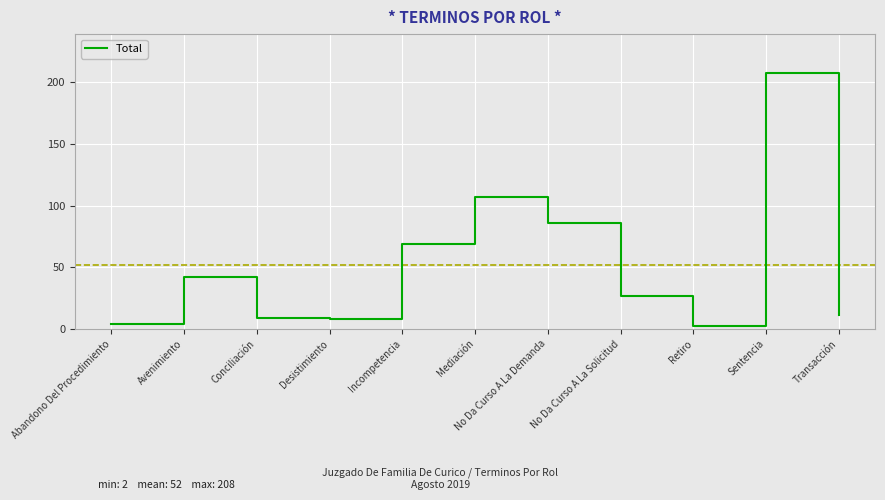

What is the ratio of the value at Avenimiento to the value at No Da Curso A La Demanda?

0.5